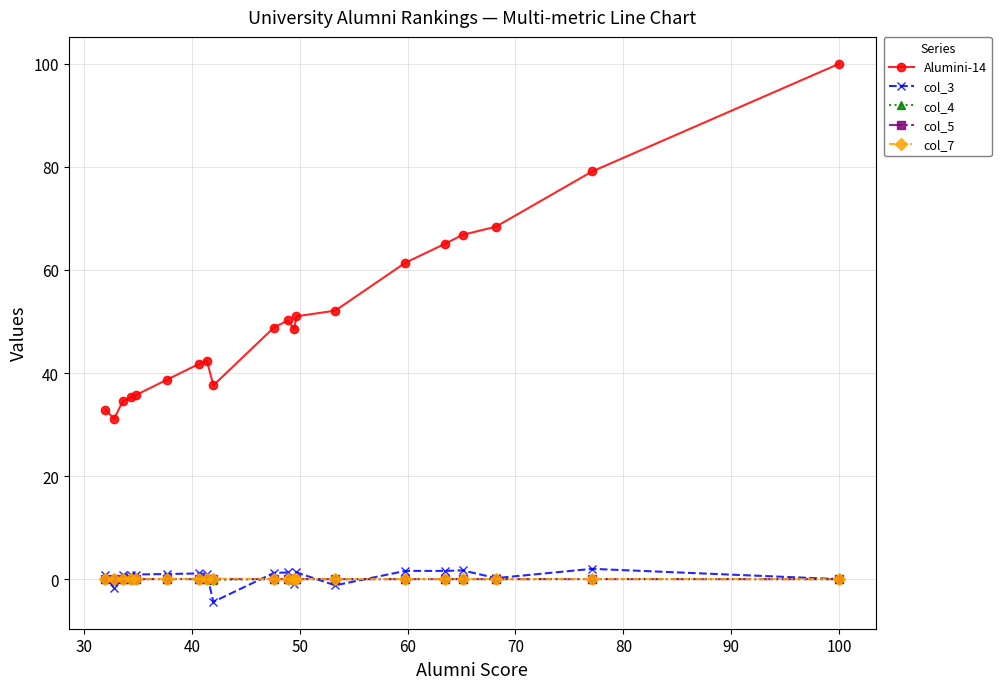

What is the value of the Alumini-14 point at the 7th from the left?

41.8